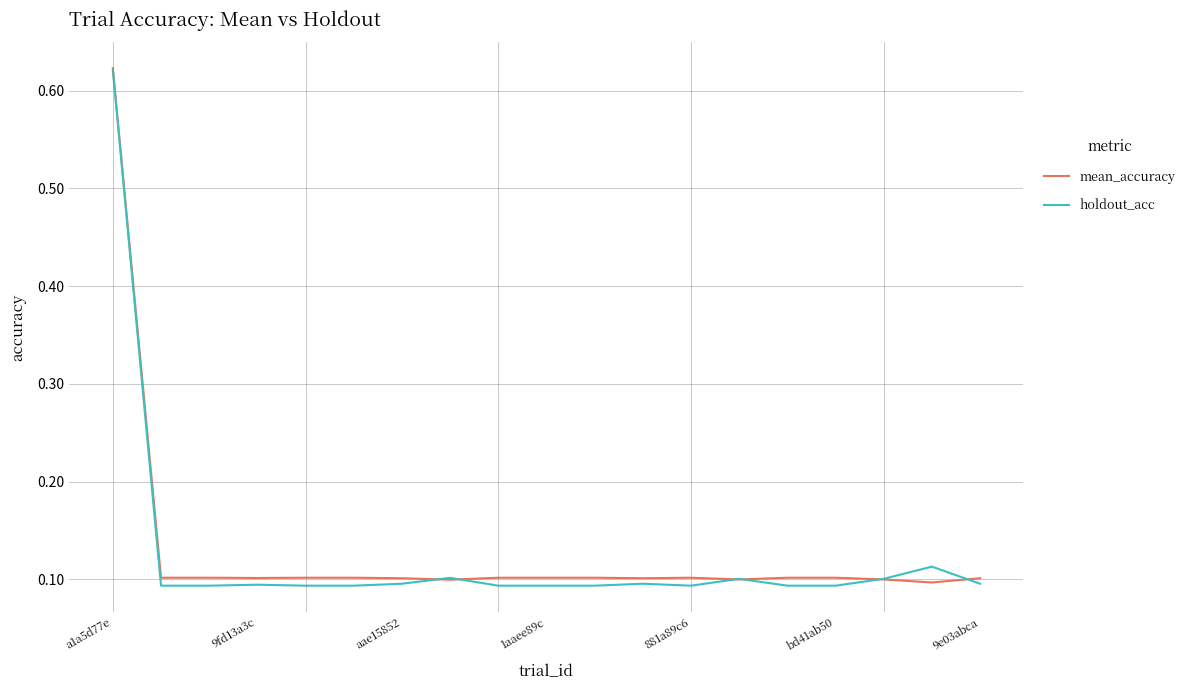

What are all the series names shown in the legend?

mean_accuracy, holdout_acc